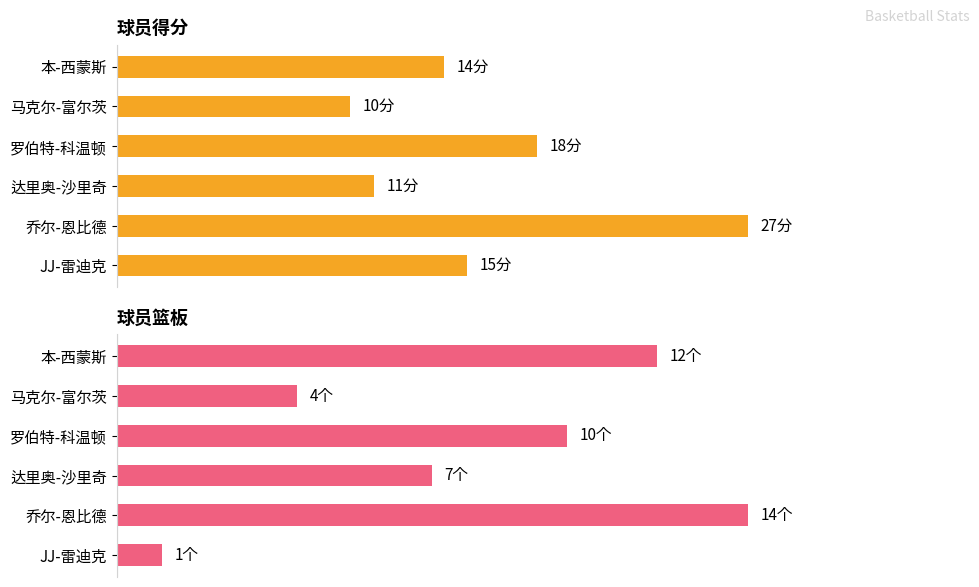

What is the difference between the highest and lowest values at 达里奥-沙里奇?

4